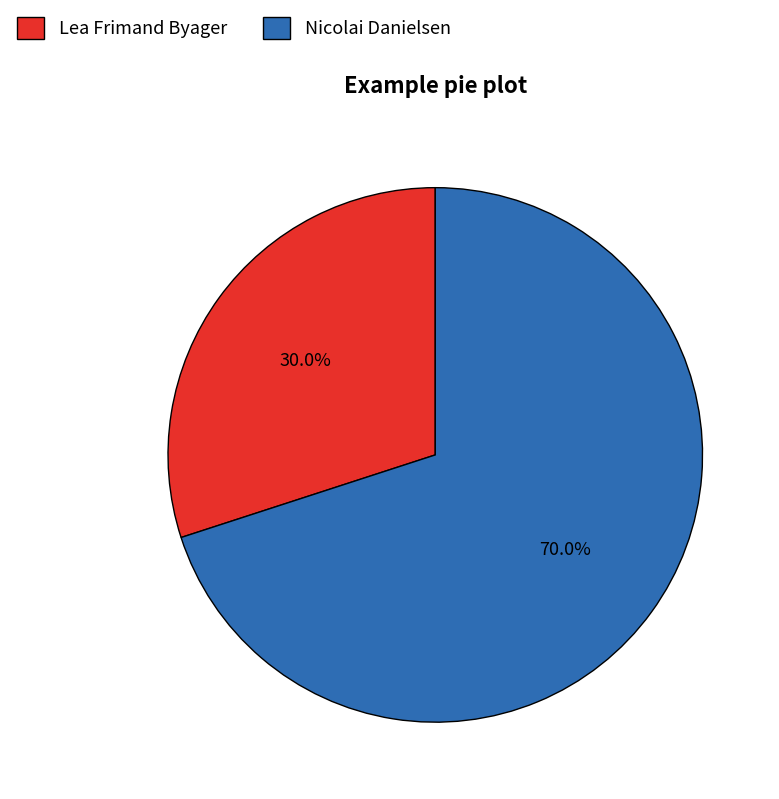

Combined, do Lea Frimand Byager and Nicolai Danielsen account for over 50%?

Yes